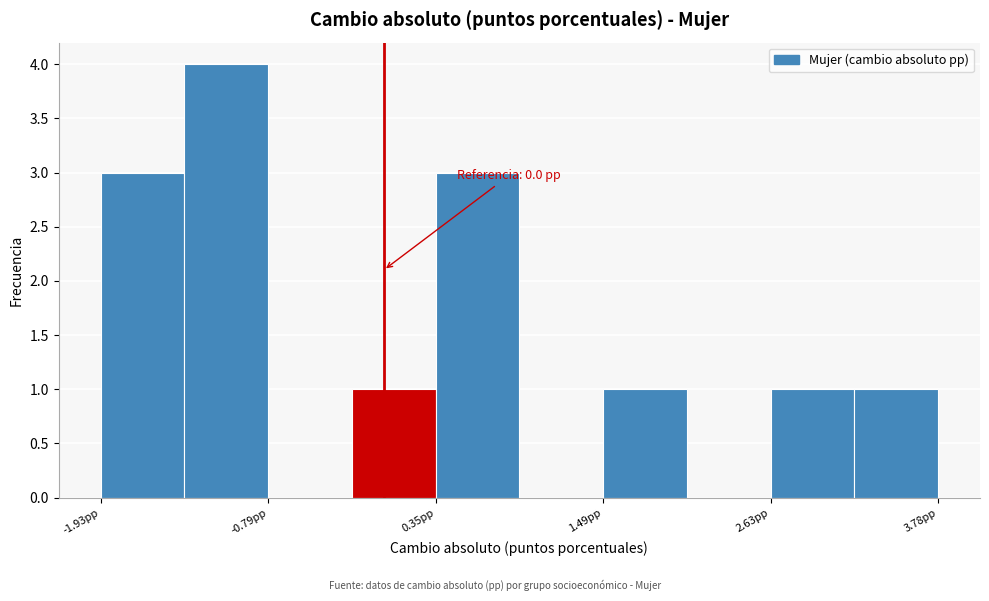

Read against the x-axis, roughly where is the centre of the tallest bar?

-1.0